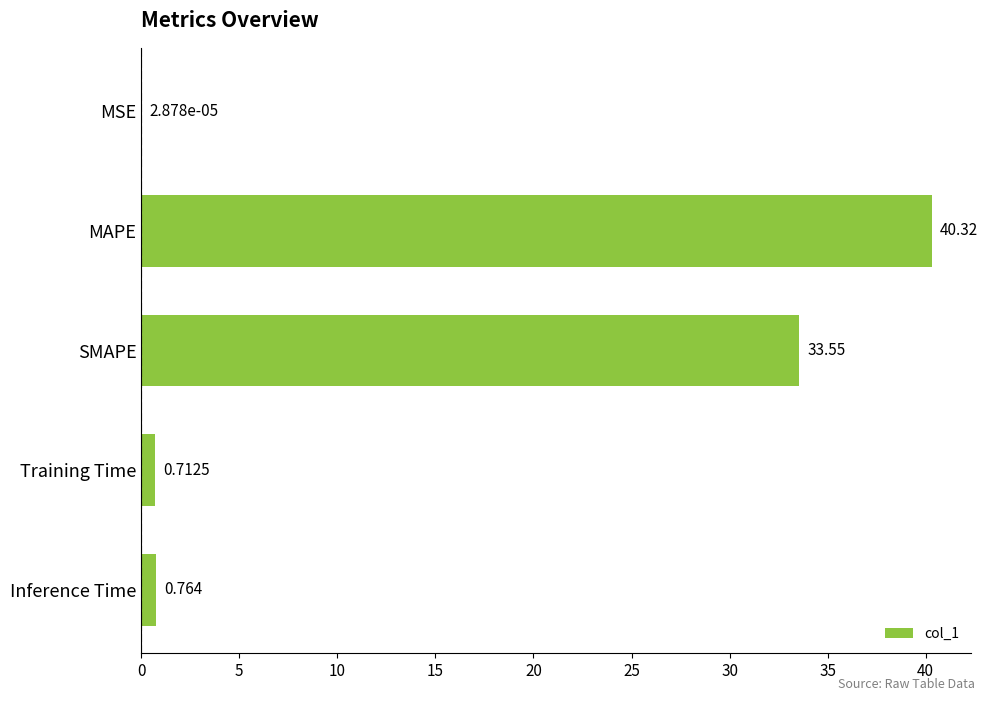

Which has a higher value, MSE or SMAPE?

SMAPE